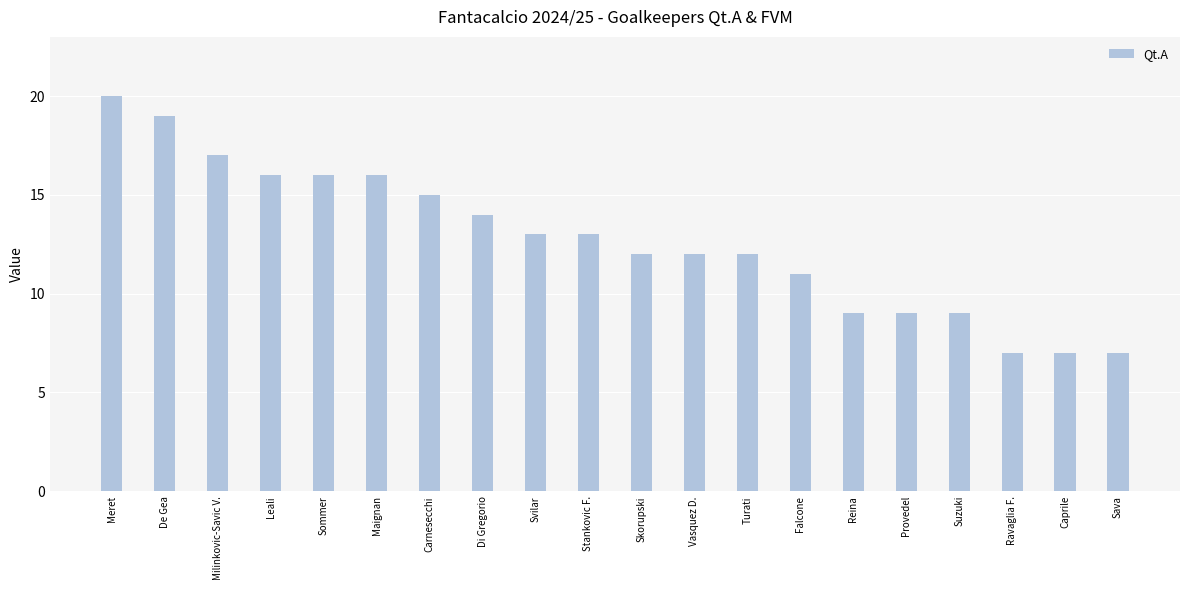

What is the greatest value displayed?

20